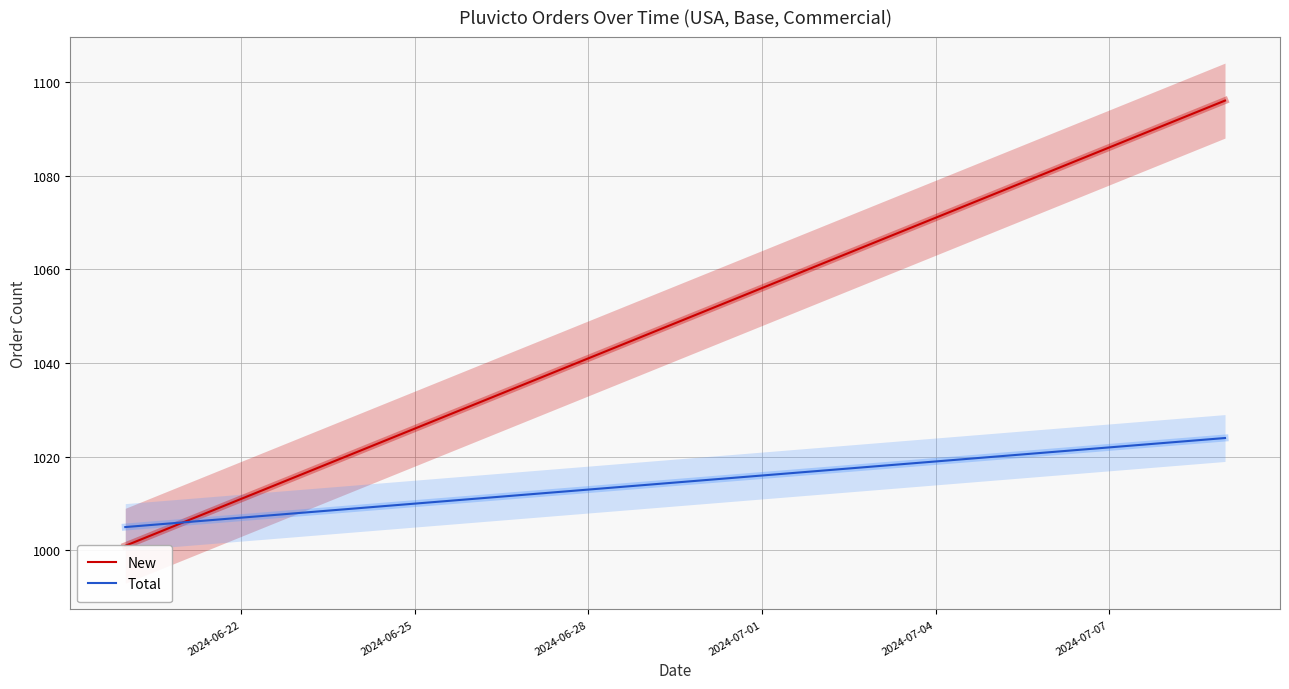

True or false: Total and New cross at least once.

False